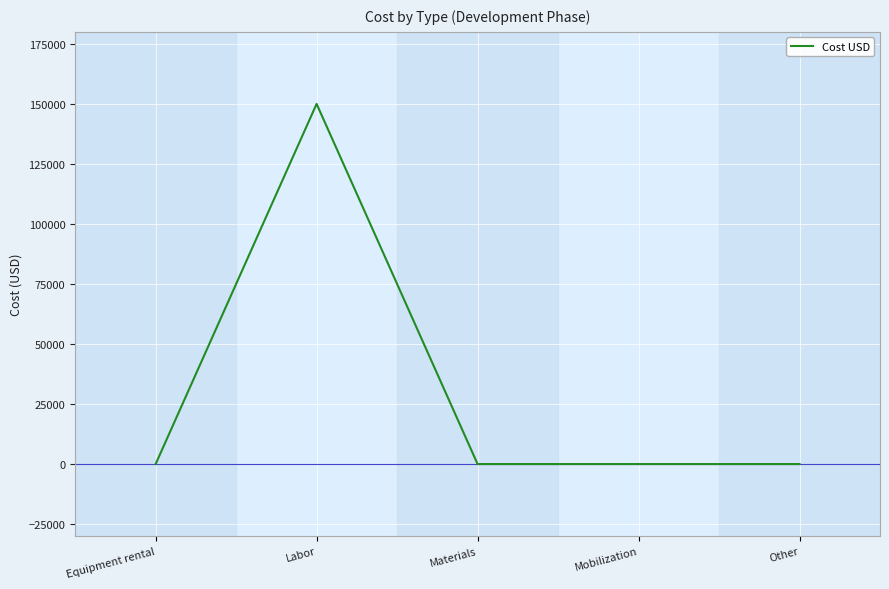

Where is the first local maximum?

Labor